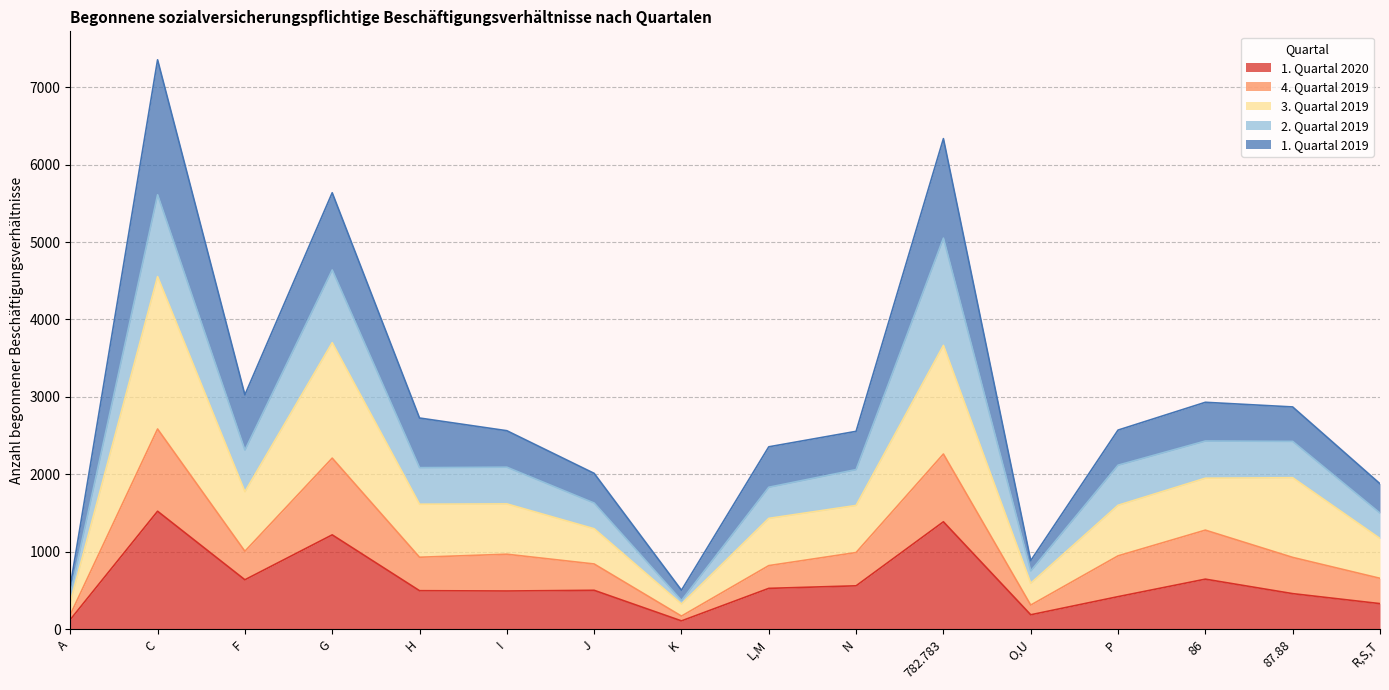

At which label does 3. Quartal 2019 first exceed 1614?

C